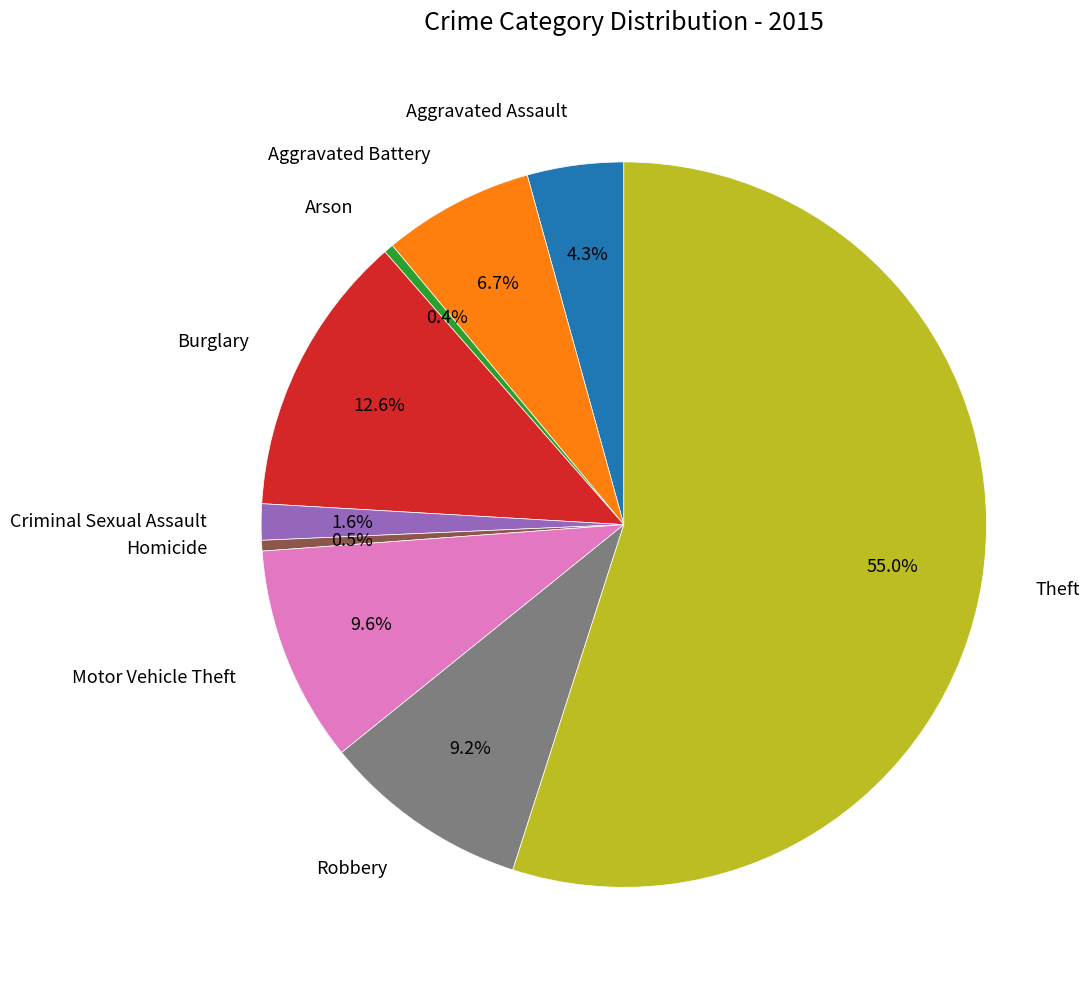

What is the largest slice in the pie chart?

Theft